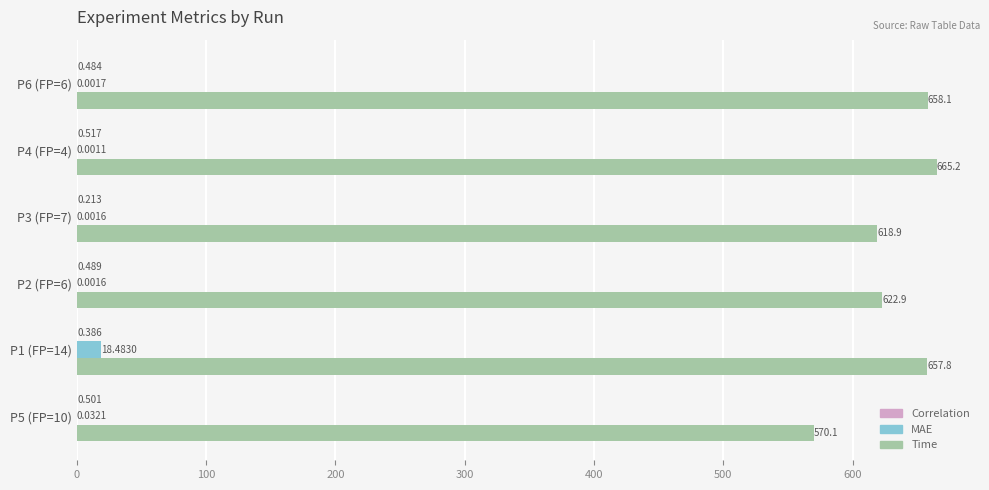

Which series has the largest total across all categories?

Time